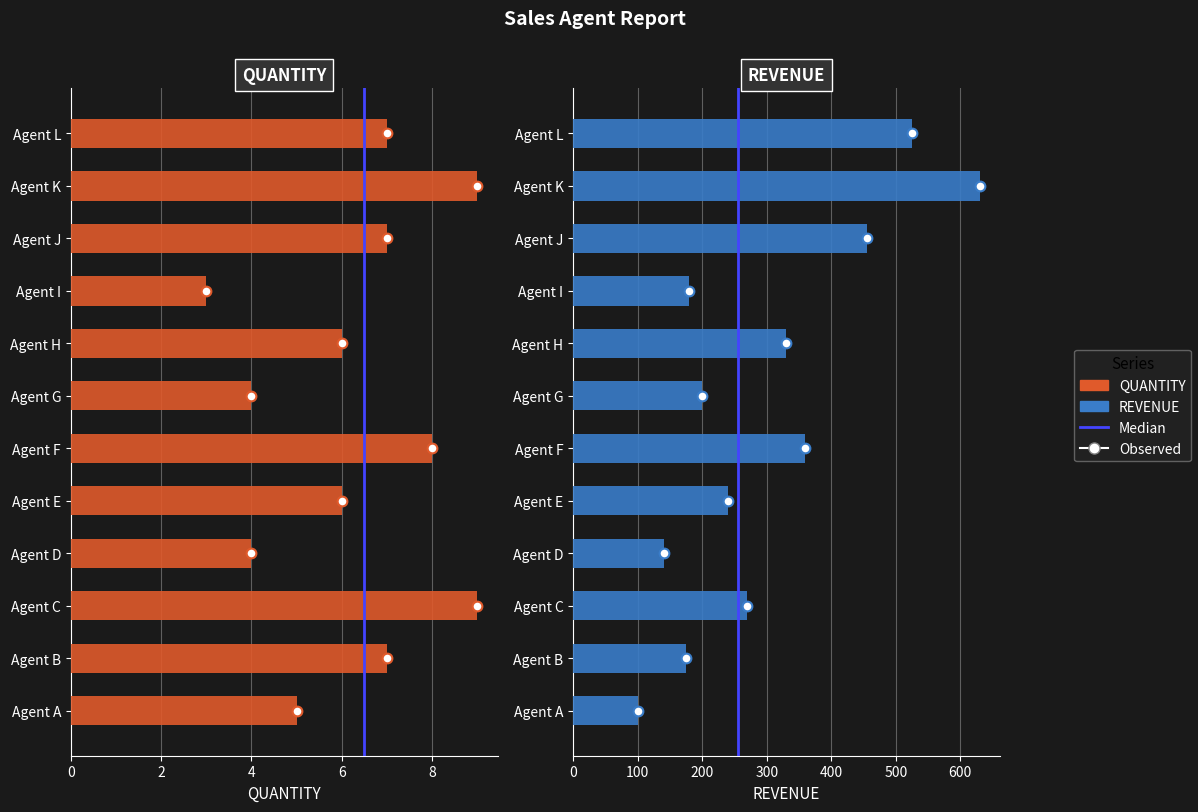

What is the sum of the QUANTITY values at Agent H and Agent C?

15